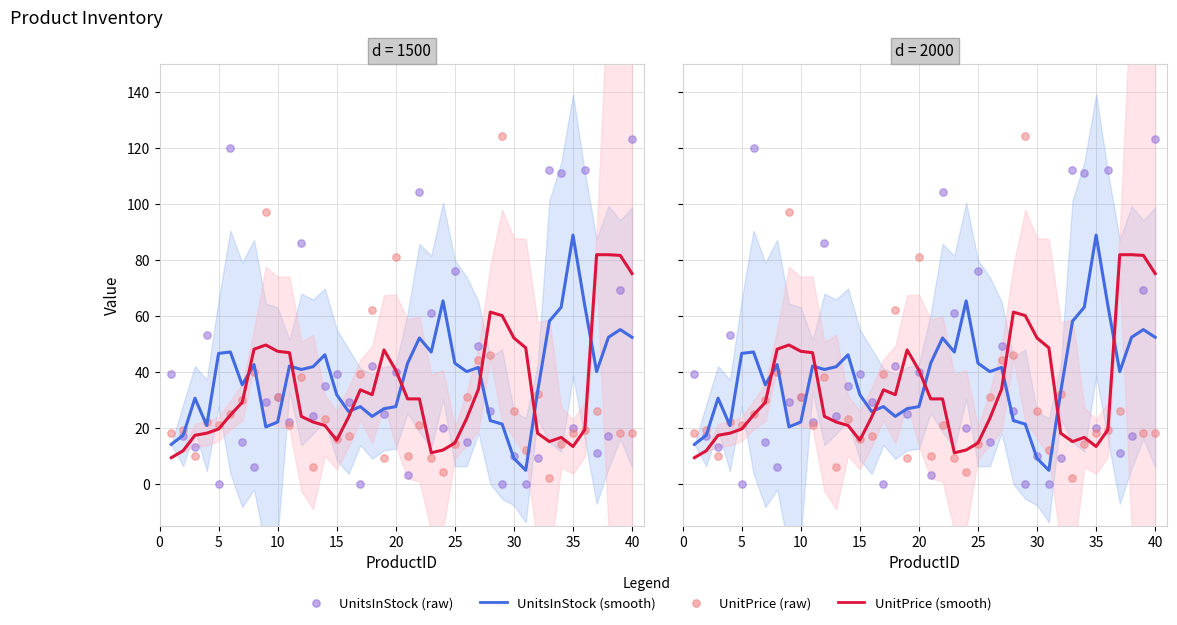

What are all the series names shown in the legend?

UnitsInStock (smooth), UnitPrice (smooth), UnitsInStock (raw), UnitPrice (raw)